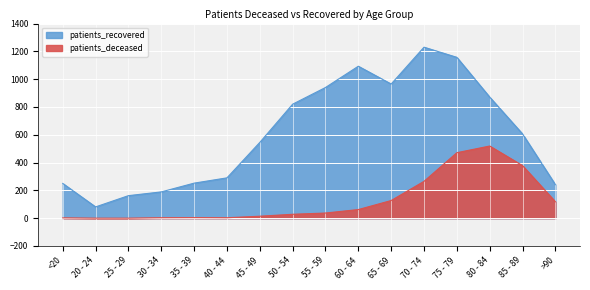

What are all the series names shown in the legend?

patients_deceased, patients_recovered